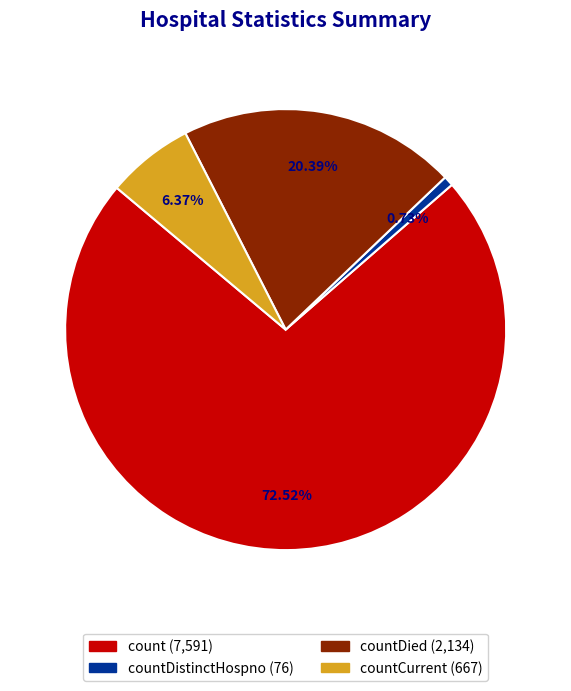

Is there a majority slice in this chart?

Yes